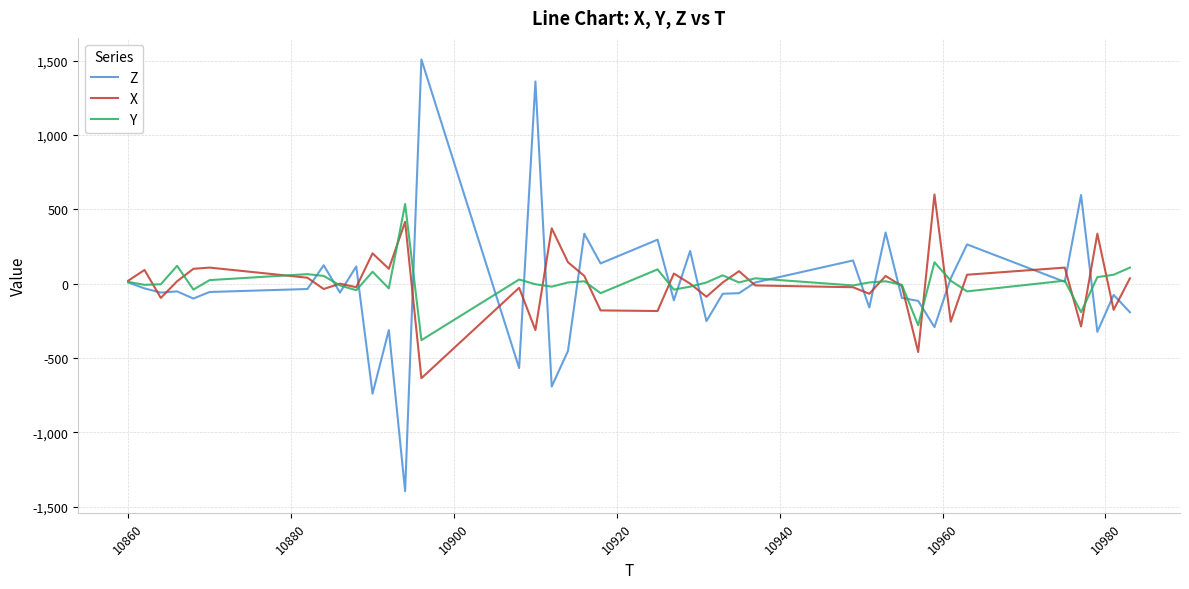

Which series has the largest range (max minus min)?

Z